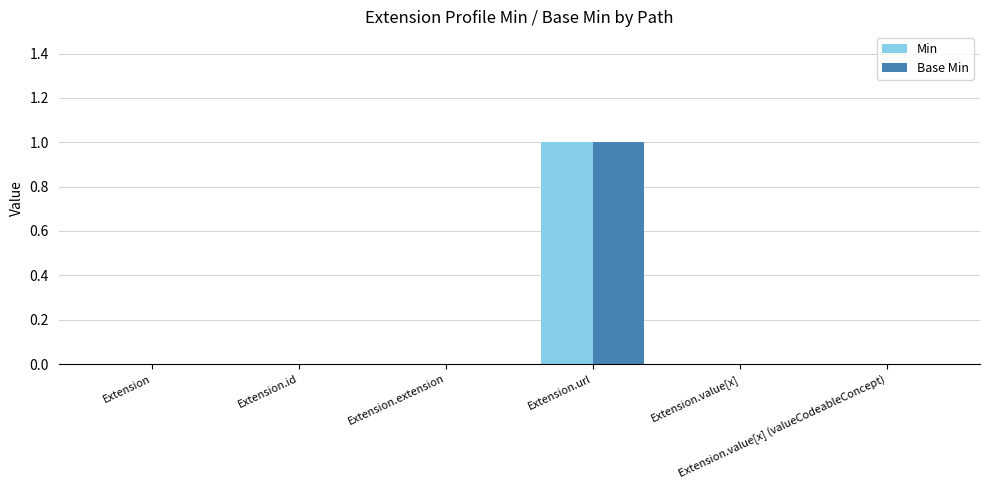

Reading left to right, list all the values displayed in this chart.

Min: Extension=0	Extension.id=0	Extension.extension=0	Extension.url=1	Extension.value[x]=0	Extension.value[x] (valueCodeableConcept)=0
Base Min: Extension=0	Extension.id=0	Extension.extension=0	Extension.url=1	Extension.value[x]=0	Extension.value[x] (valueCodeableConcept)=0